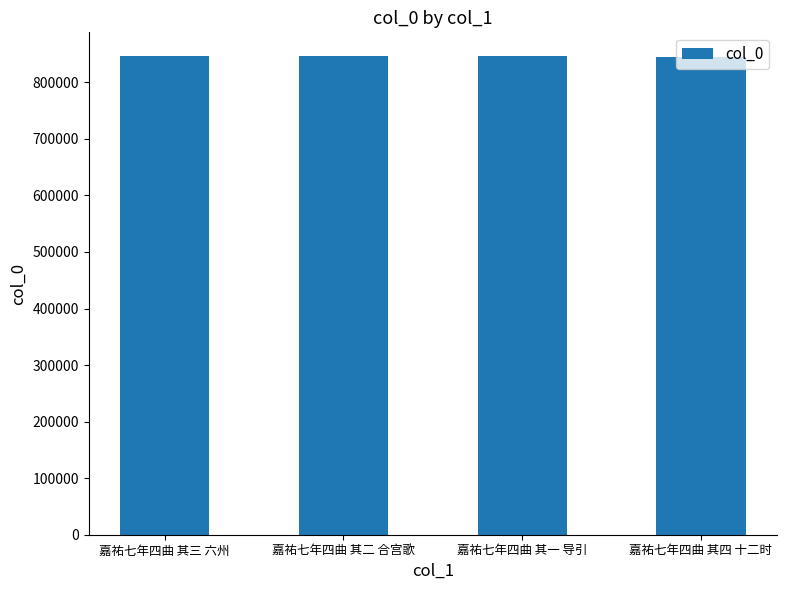

The chart shows a value of 487734 at 嘉祐七年四曲 其一 导引. True or false?

False